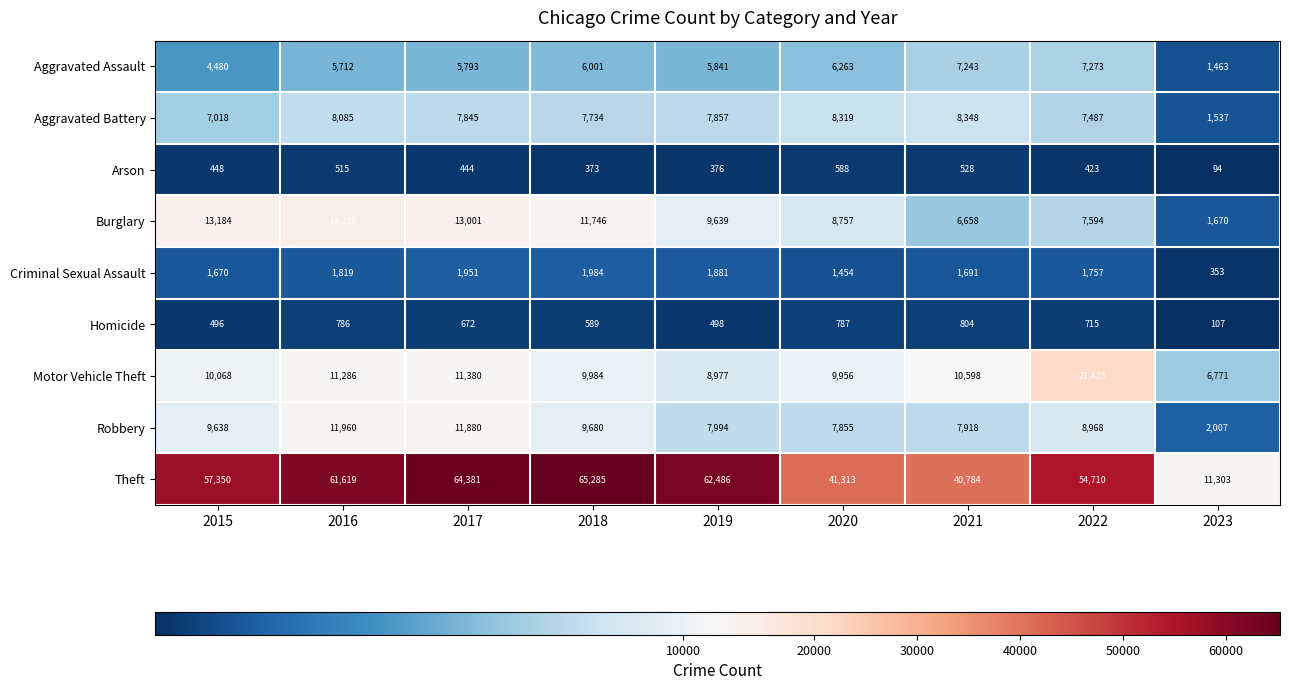

What is the difference between the Theft values at 2017 and 2016?

2762